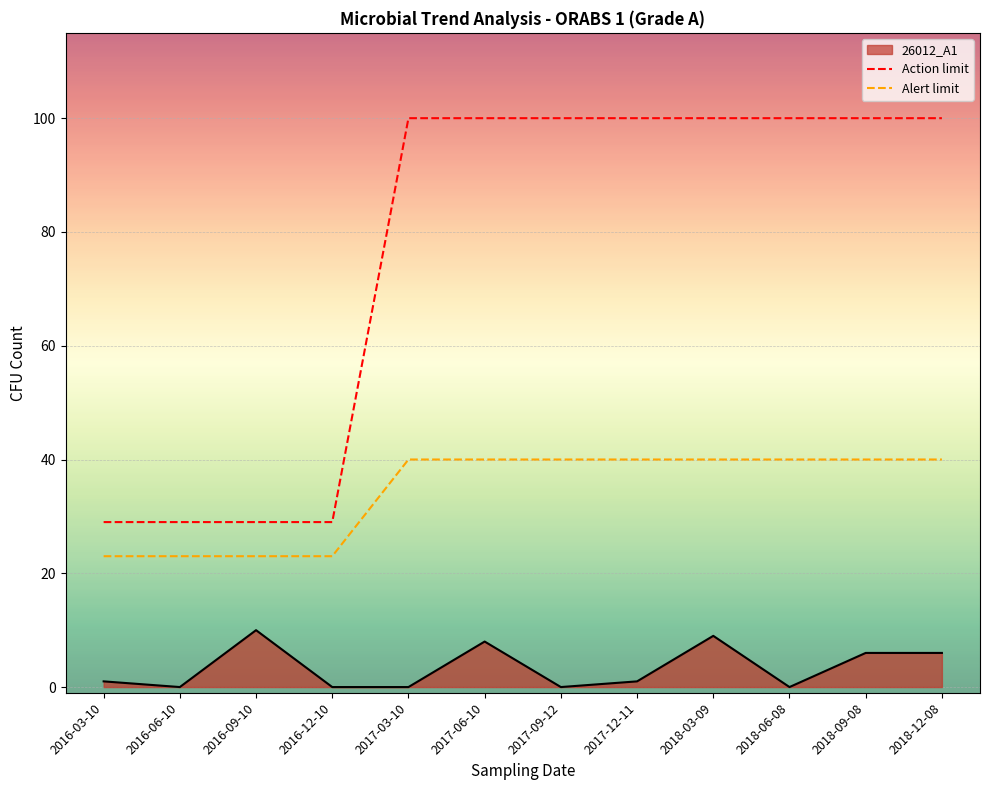

What is the spread (max minus min) of values at 2017-12-11?

99